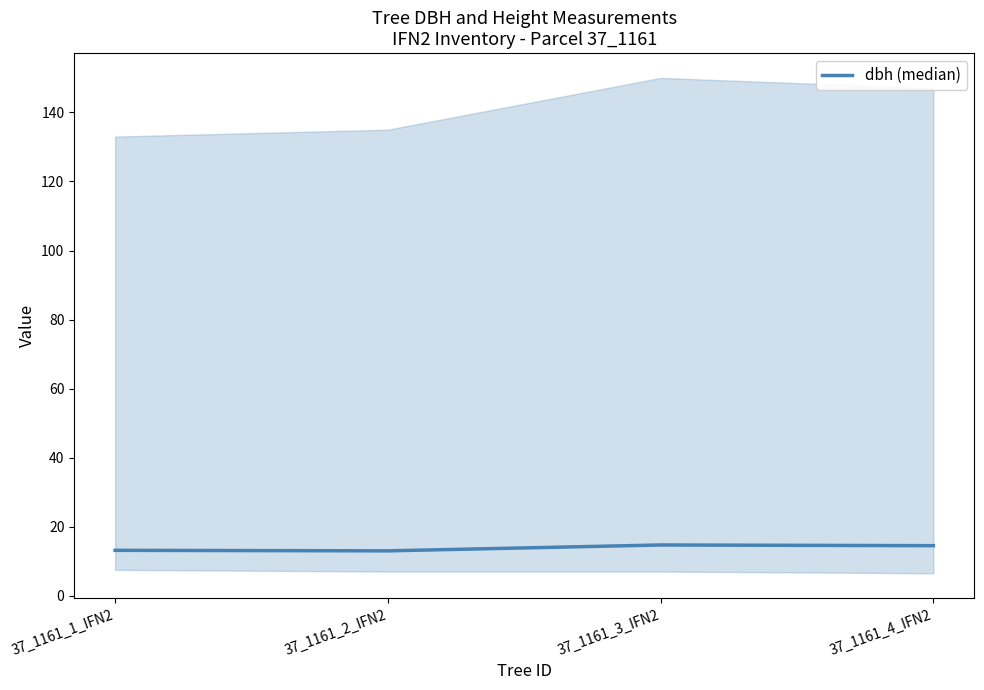

What is the label of the 4th point from the right?

37_1161_1_IFN2